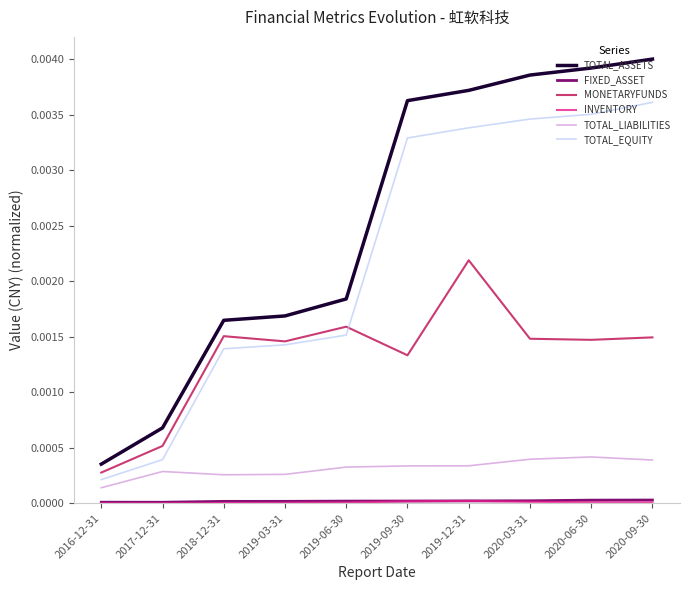

At how many categories does at least one series exceed 0?

10